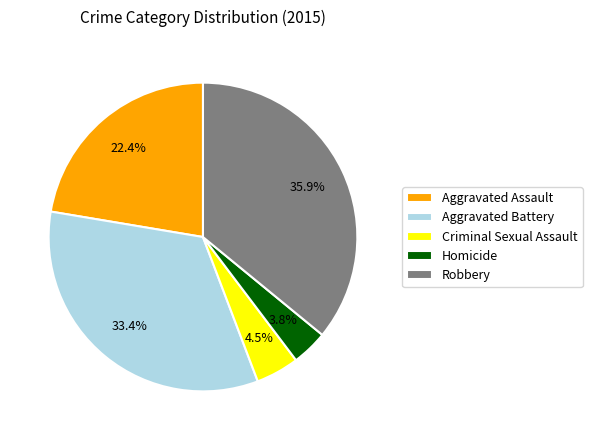

What is the total percentage of Aggravated Assault and Criminal Sexual Assault?

26.9%